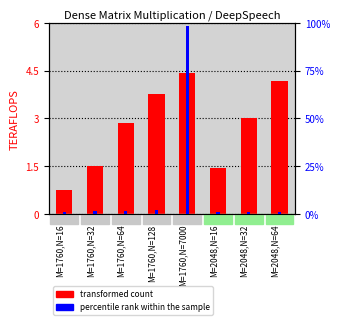

The transformed count series shows 4.4 at M=1760,N=7000. True or false?

True